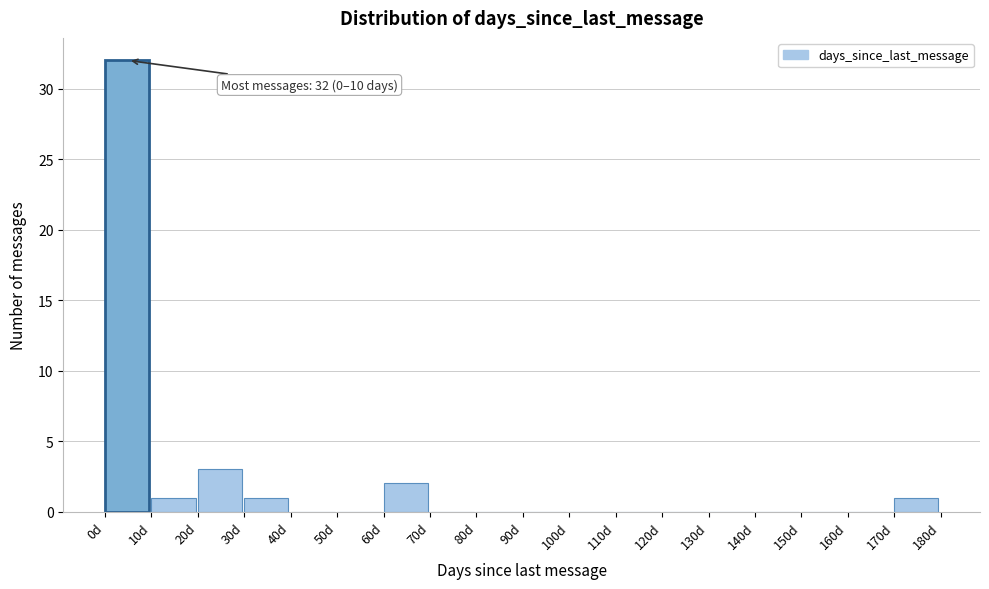

Over which range of the x-axis is the bar tallest?

0 to 10